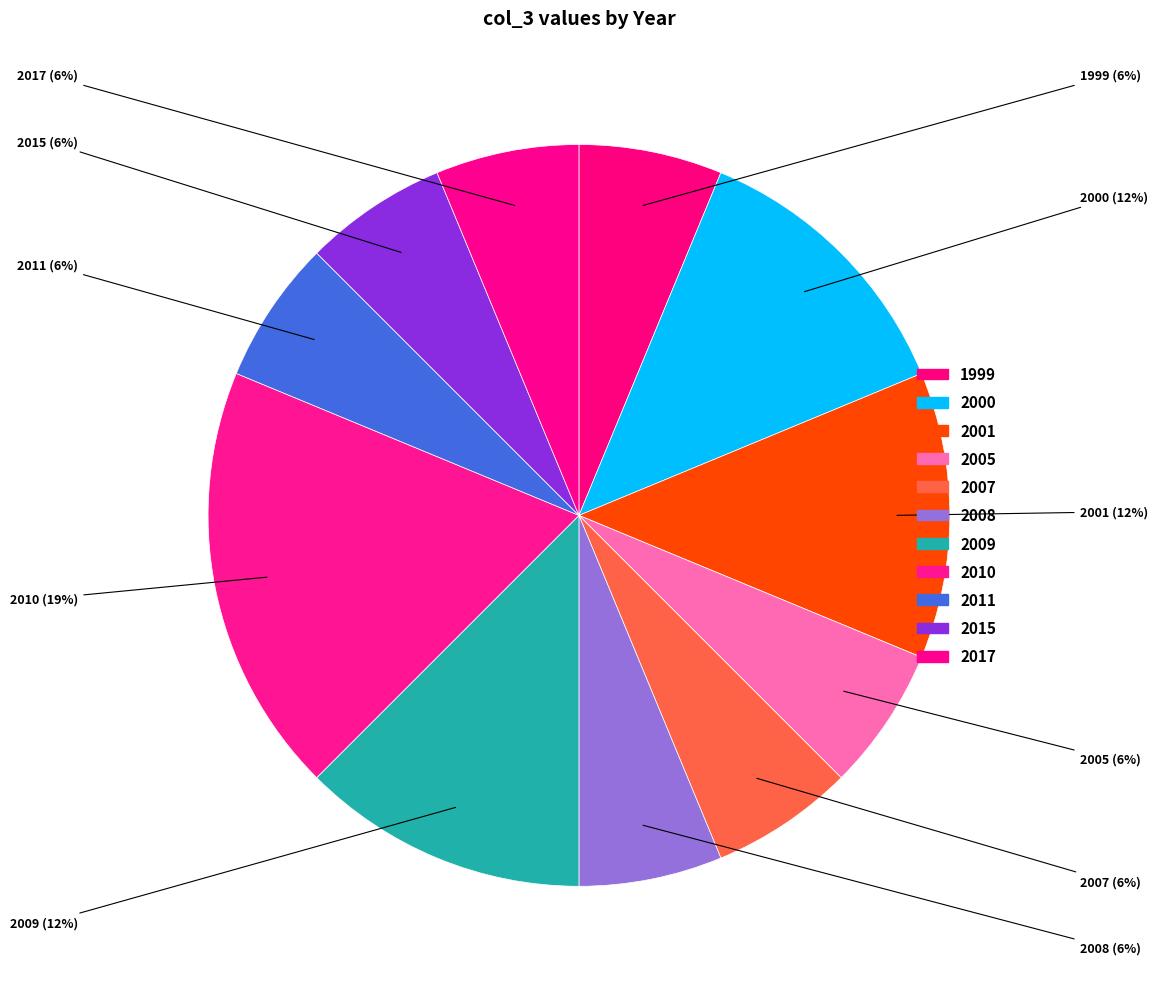

How many slices are in this pie chart?

11